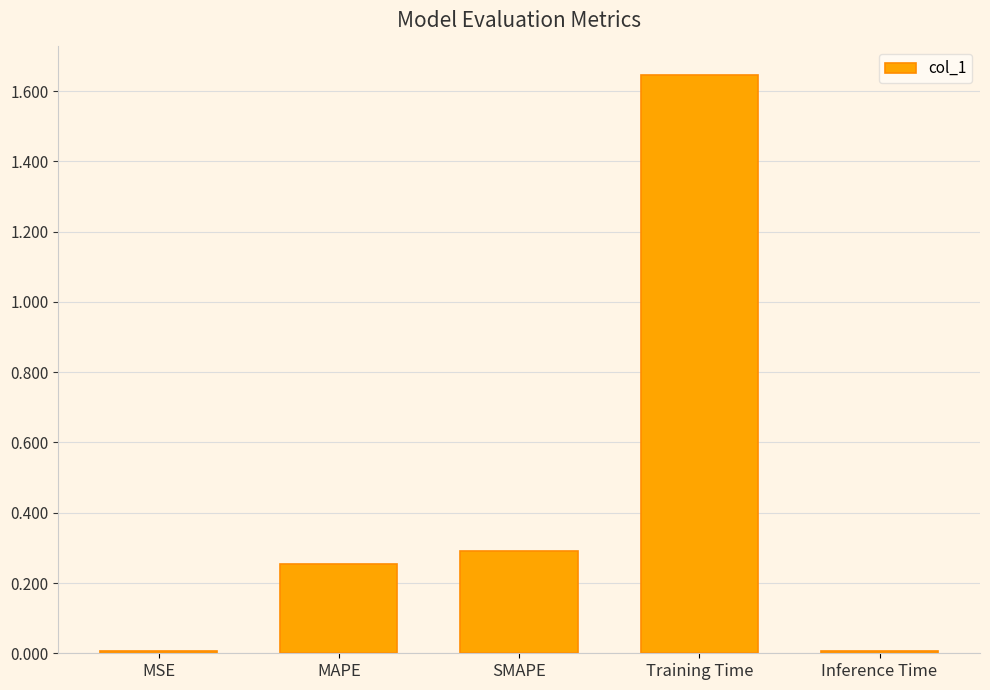

What is the sum of all values?

2.2